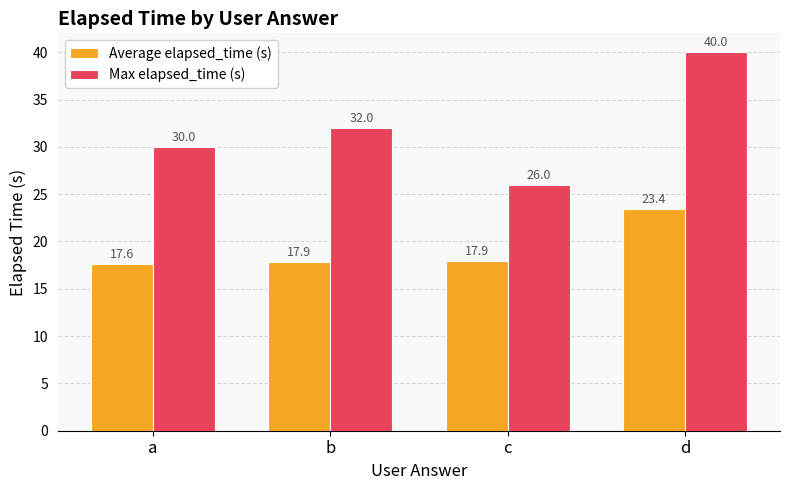

What is the difference between the highest and lowest values at b?

14.1